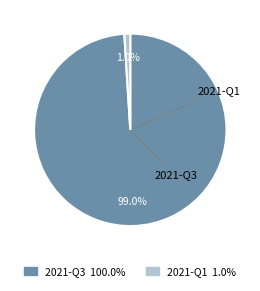

How many segments does this pie chart have?

2